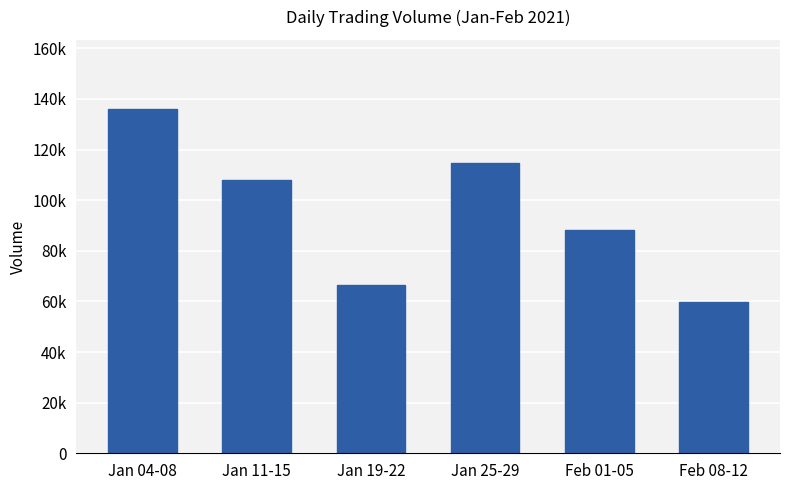

What is the minimum value shown in the chart?

59700